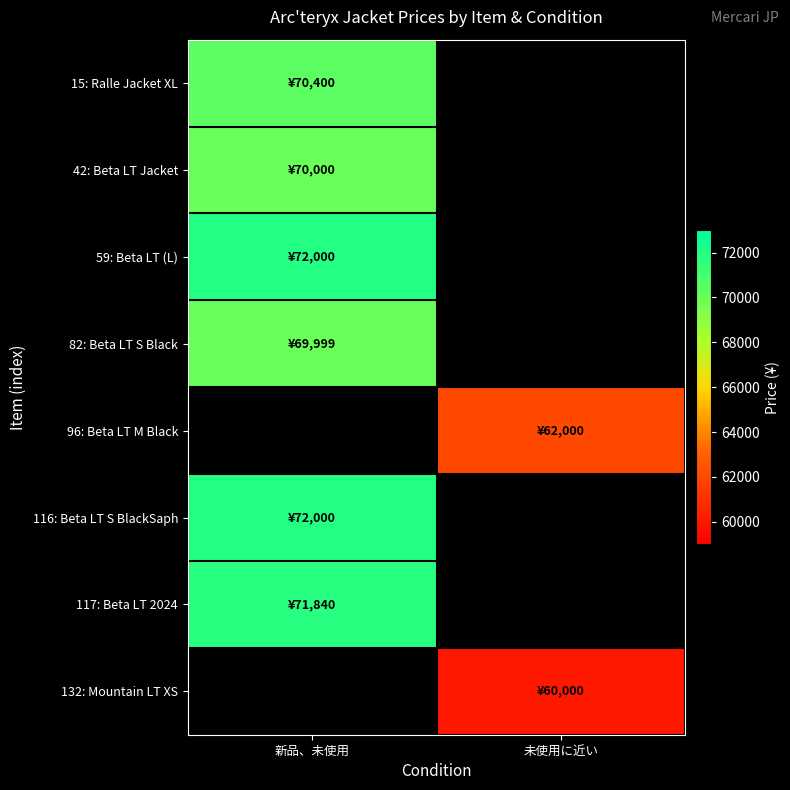

Which category has the lowest value in the 82: Beta LT S Black series?

新品、未使用